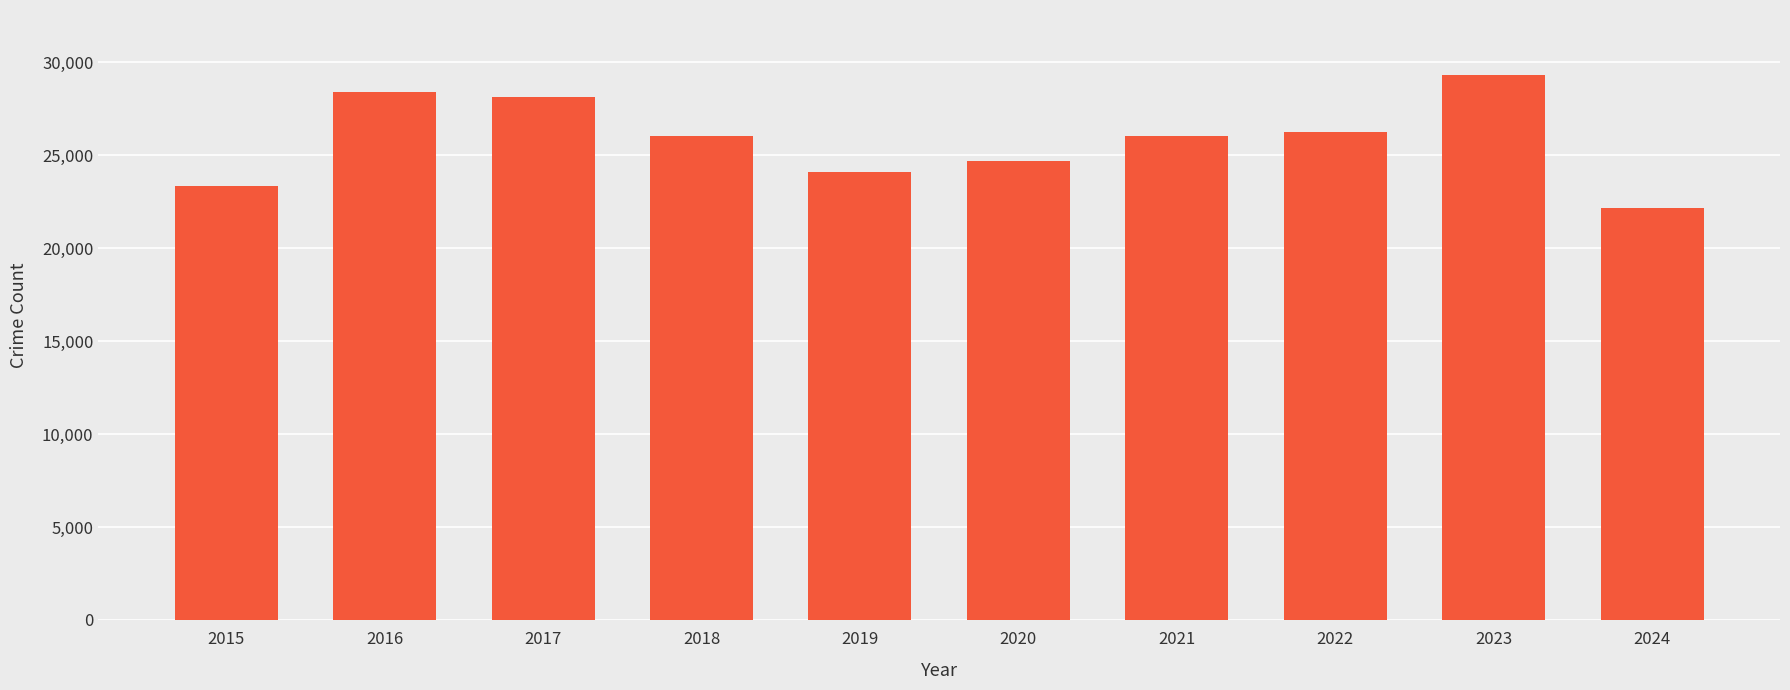

What is the value of the 5th bar from the left?

24109